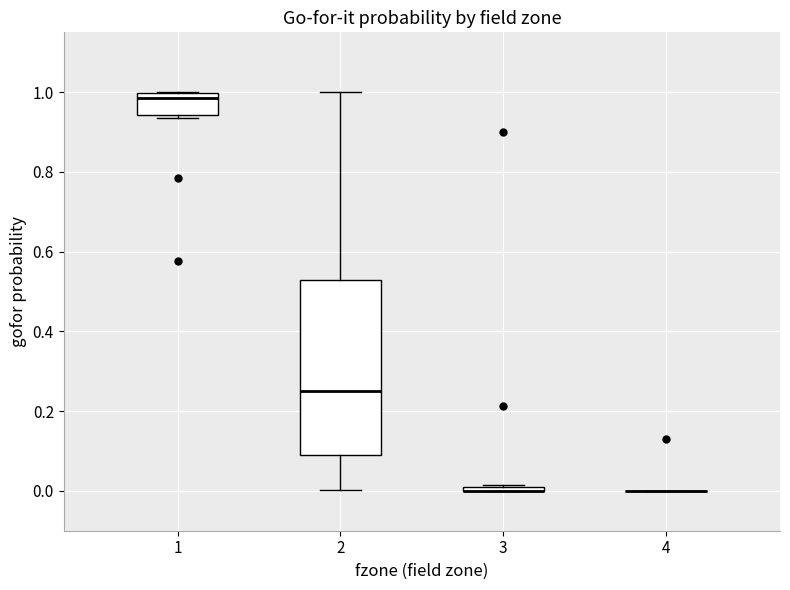

Where is the lower edge of the box at x = 2 on the y-axis? The values are not printed on the chart, so give them approximately, as read against the axis.

0.10